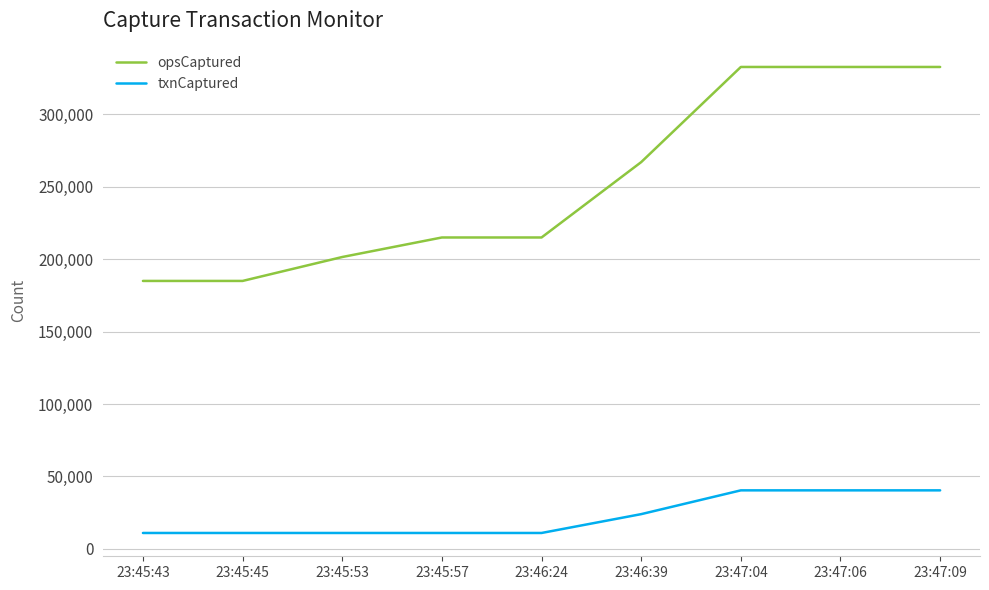

True or false: opsCaptured has more than 2 points higher than both neighbors.

False